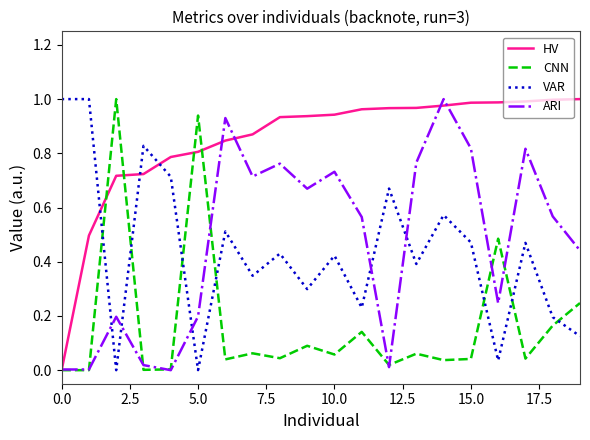

True or false: CNN and VAR intersect in this chart.

True